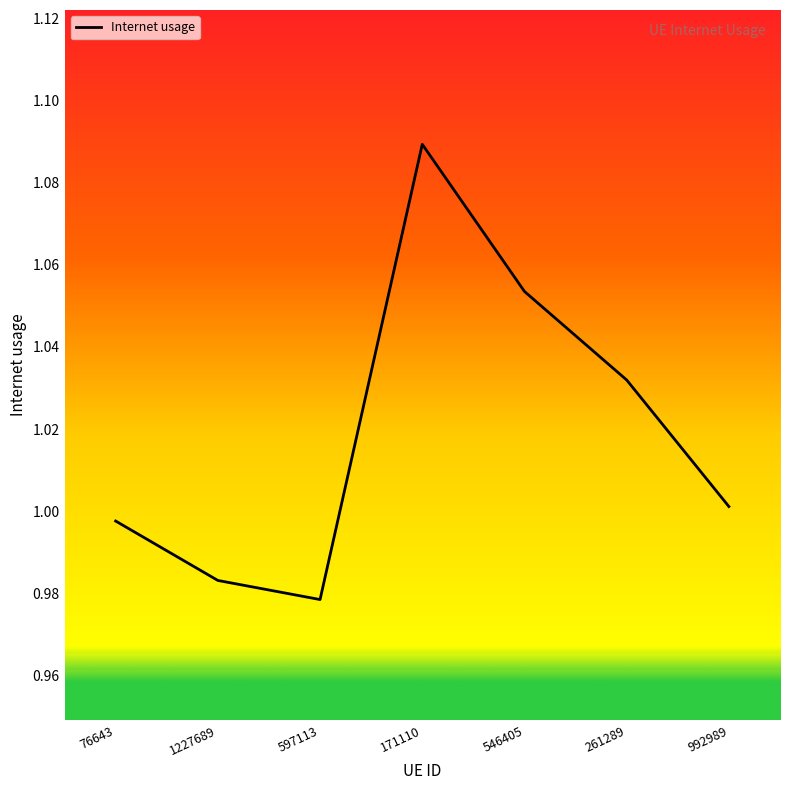

True or false: the data has more than 2 interior local peaks.

False